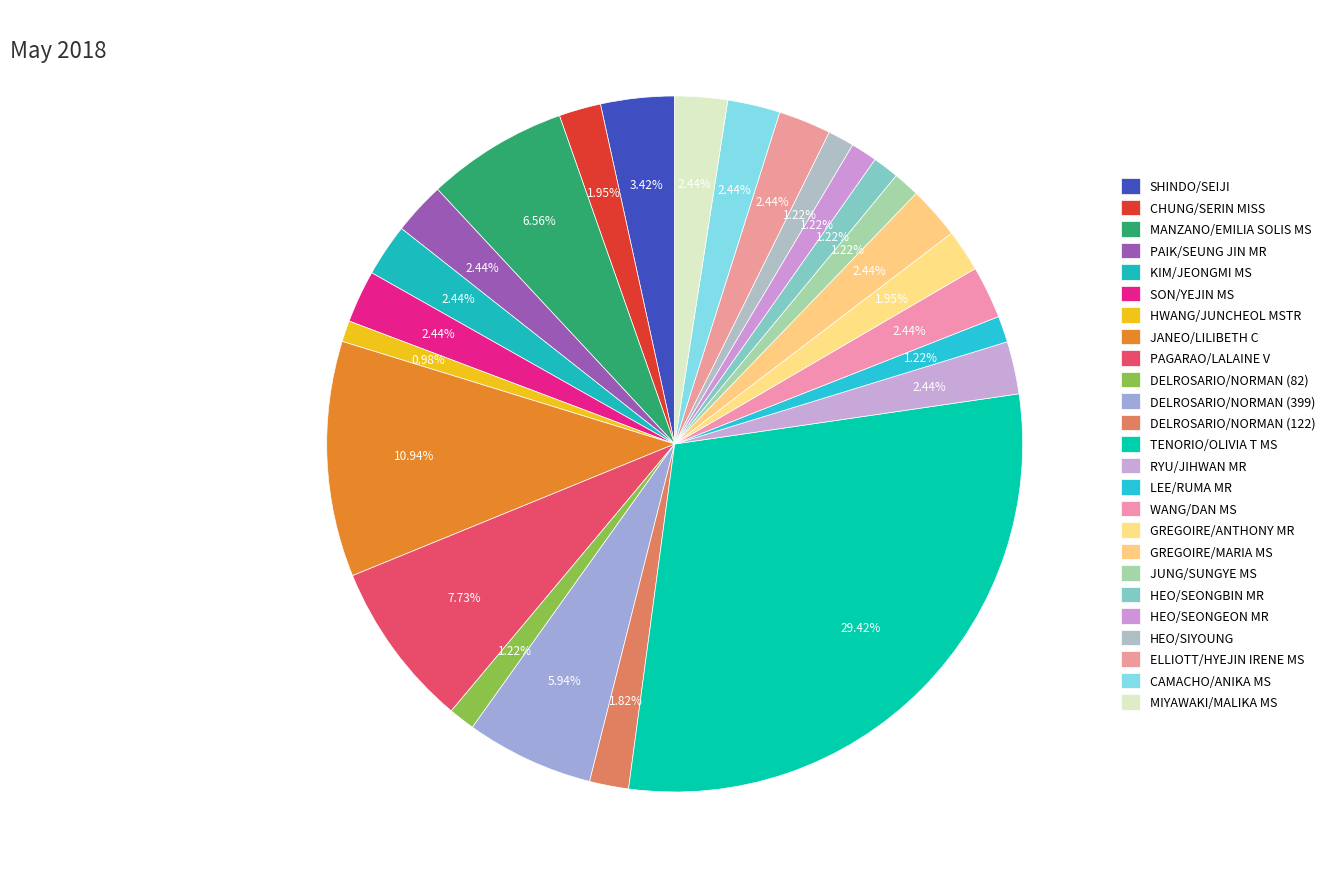

The ELLIOTT/HYEJIN IRENE MS slice represents 9% of the pie. True or false?

False